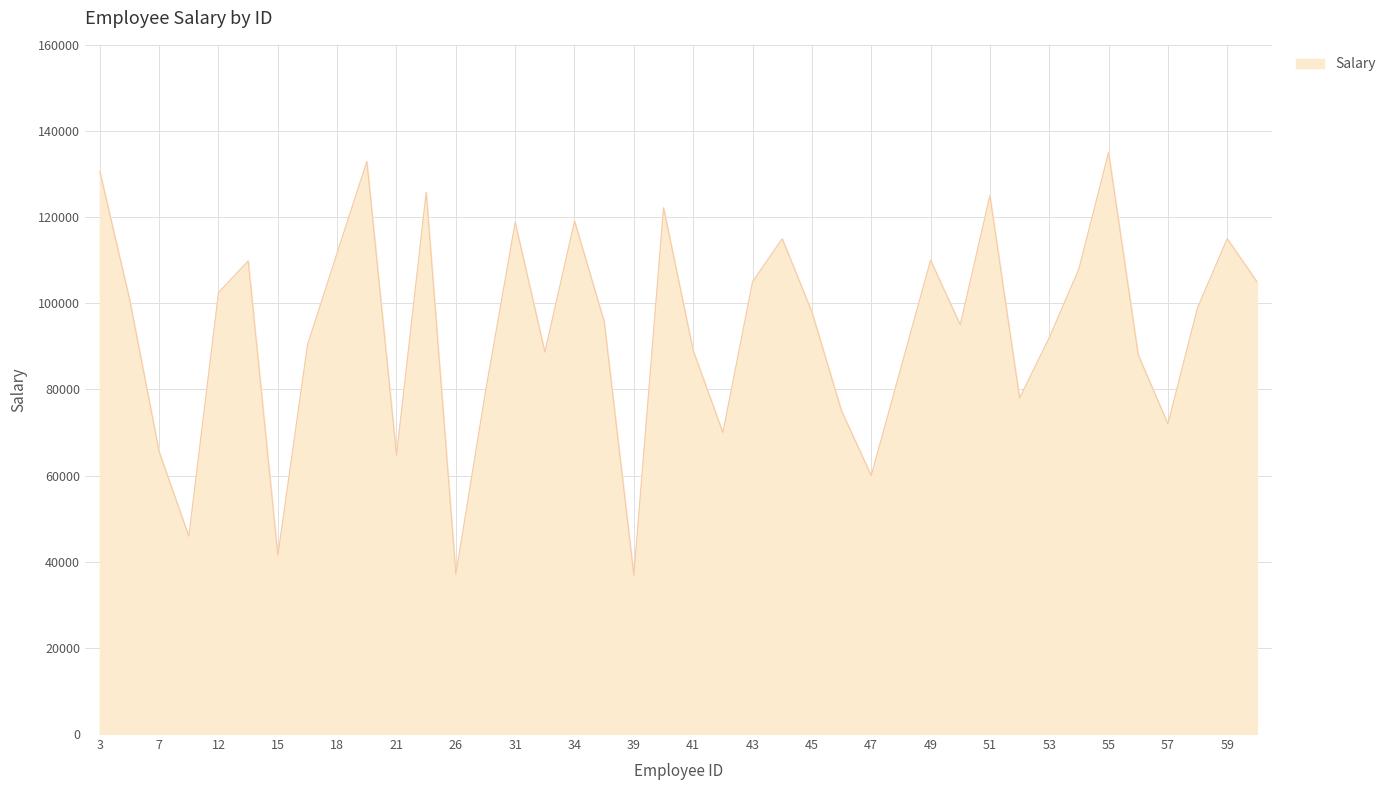

What is the smallest value displayed?

36844